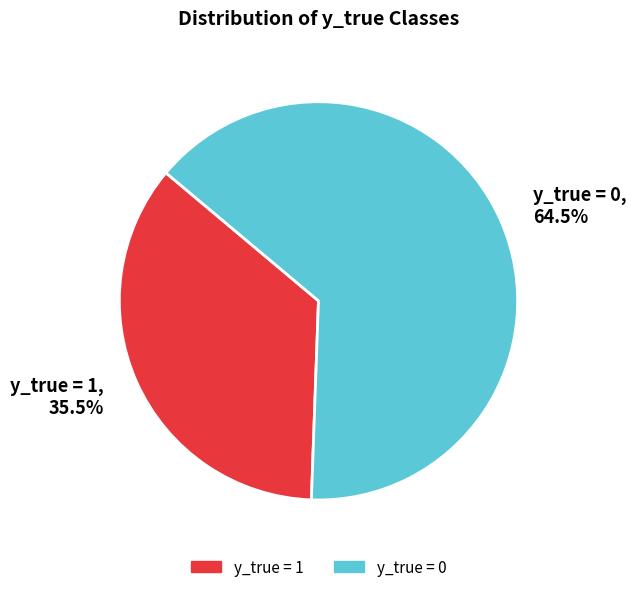

How many segments does this pie chart have?

2